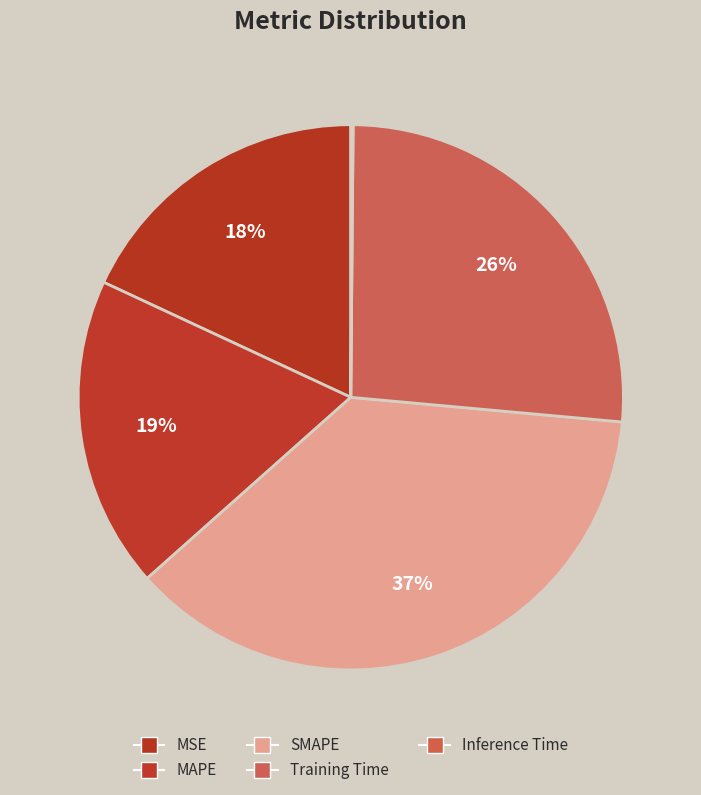

Is it true that Training Time is 26% of the pie?

True